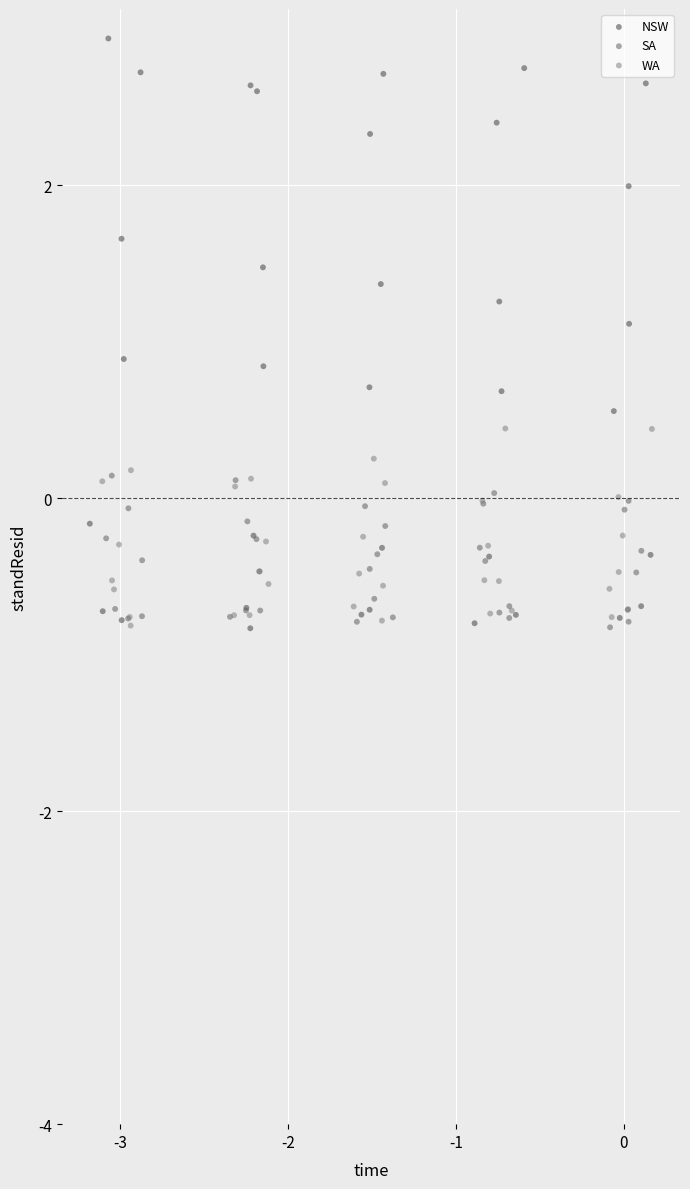

Which series contains the highest Y value?

NSW